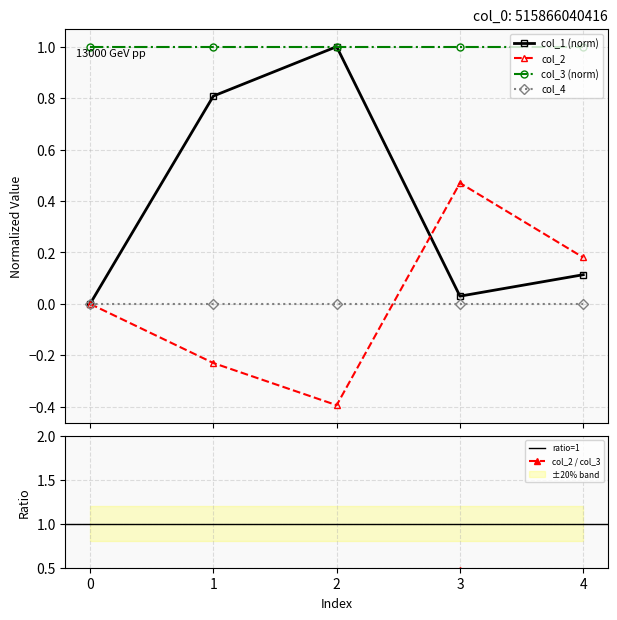

Does the chart have visible grid lines?

Yes